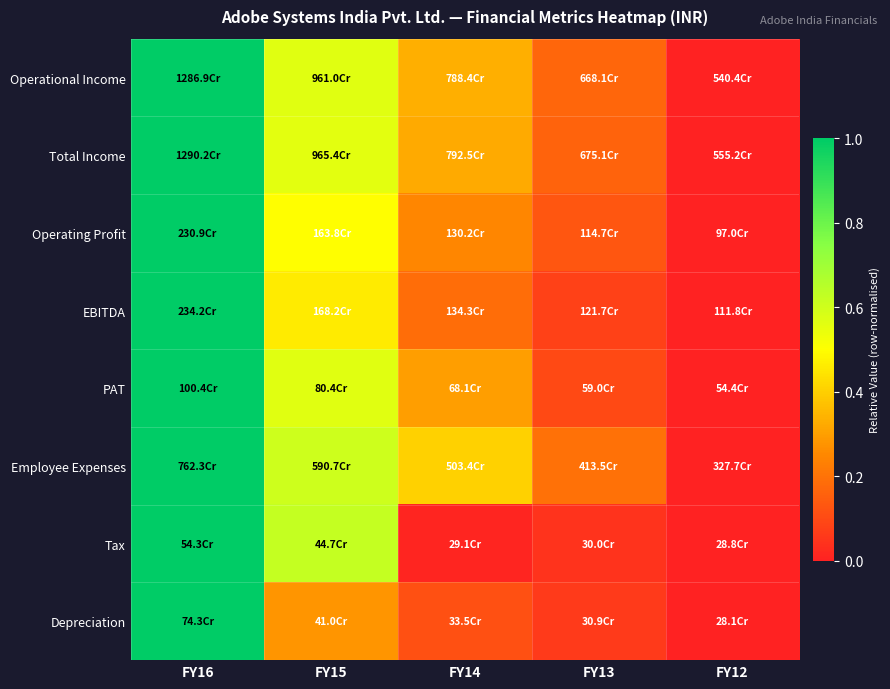

What is the total value across all series at FY14?

1.9